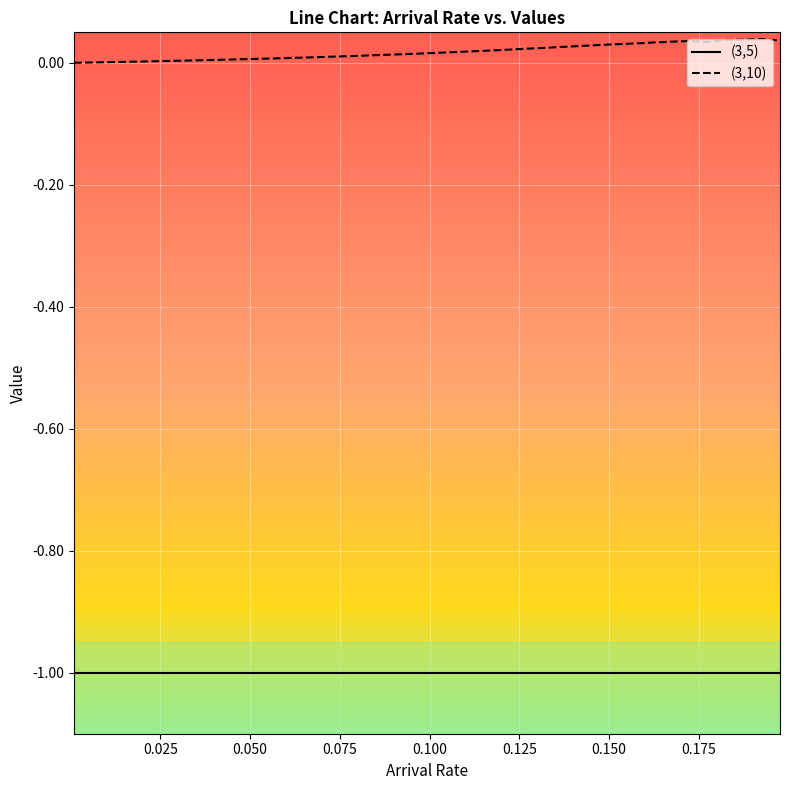

List the series in order of their peak value, highest first.

(3,10), (3,5)